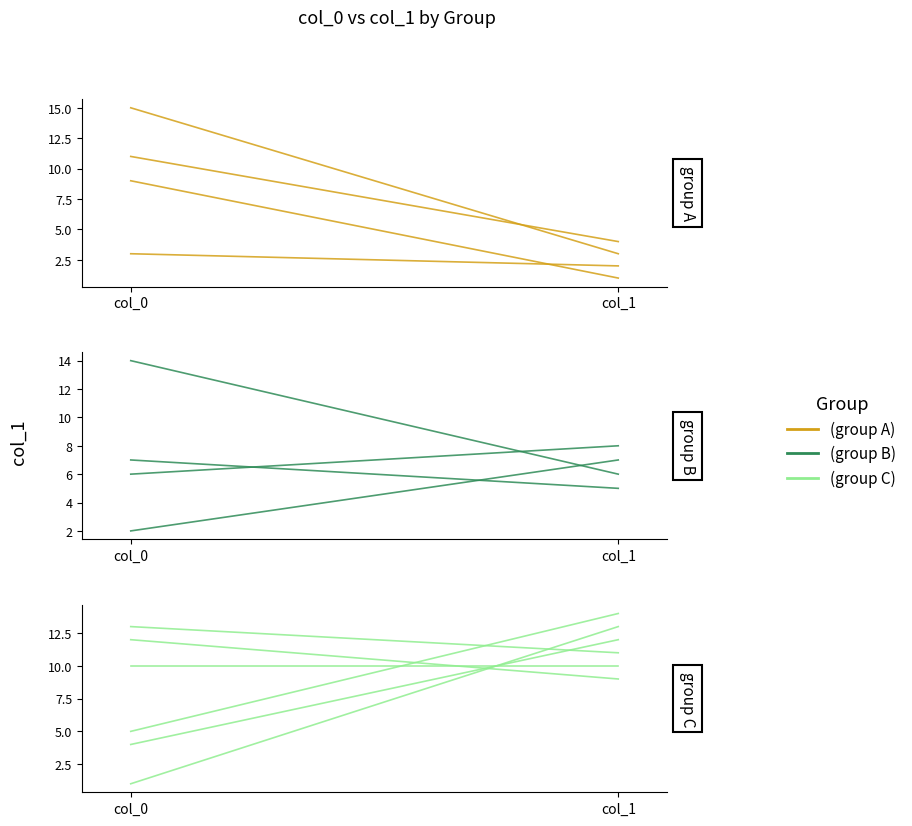

Is this an area chart (filled region under the line)?

No